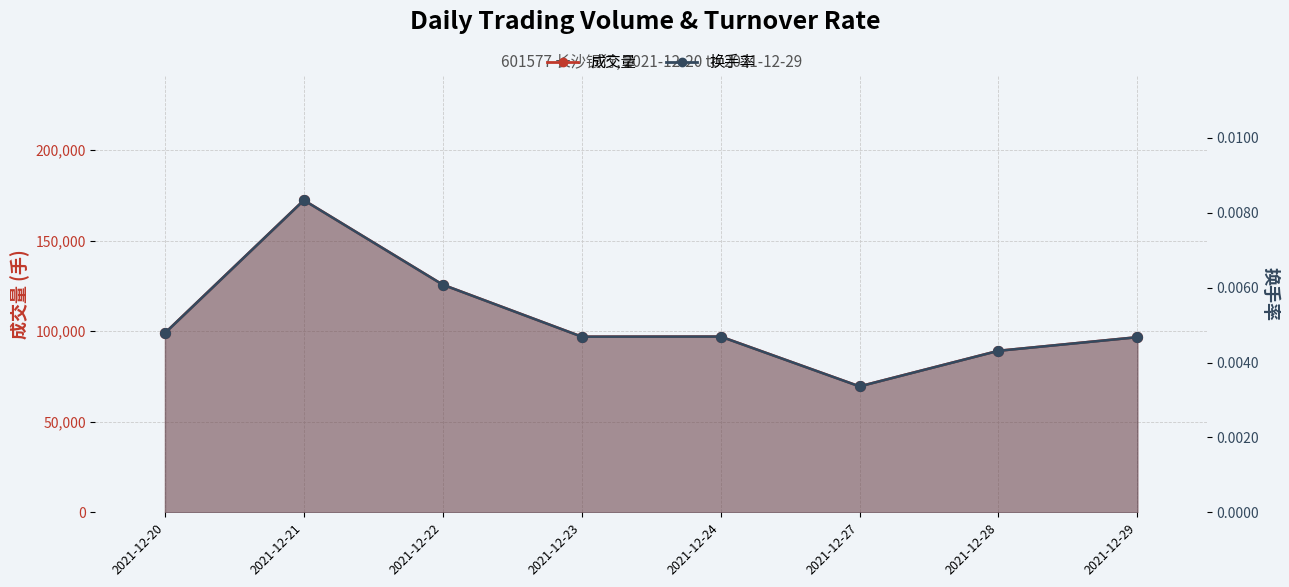

Which series reaches the maximum Y coordinate?

成交量